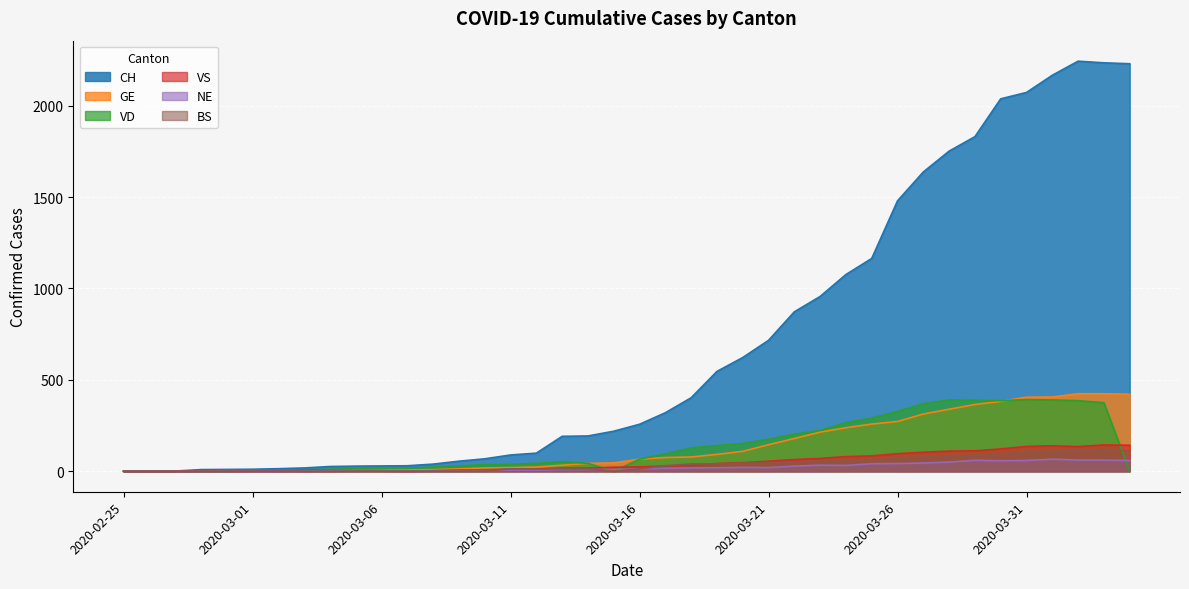

At which category does the chart reach its minimum across all series?

2020-02-25